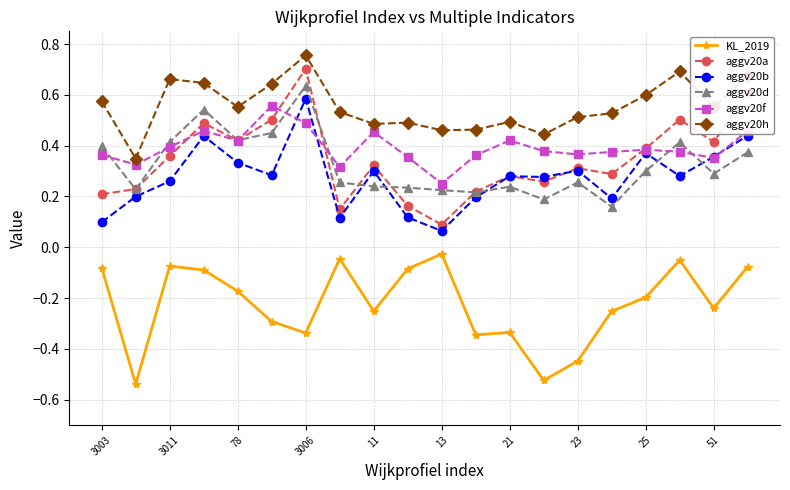

At how many categories does at least one series exceed 0?

20